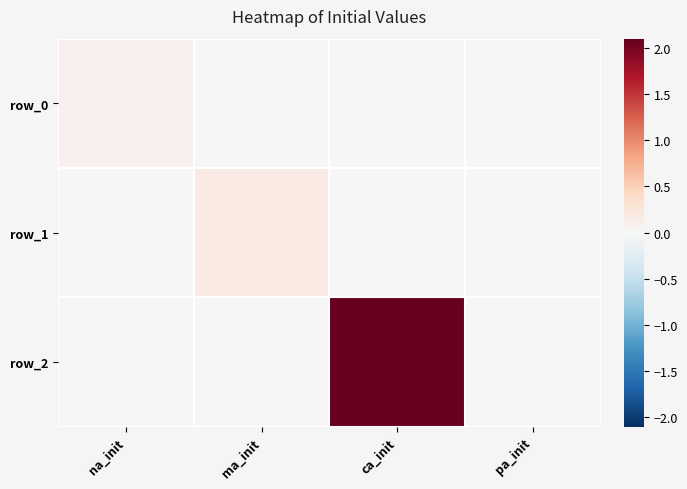

Rank the series by their maximum value, from highest to lowest.

row_2, row_1, row_0